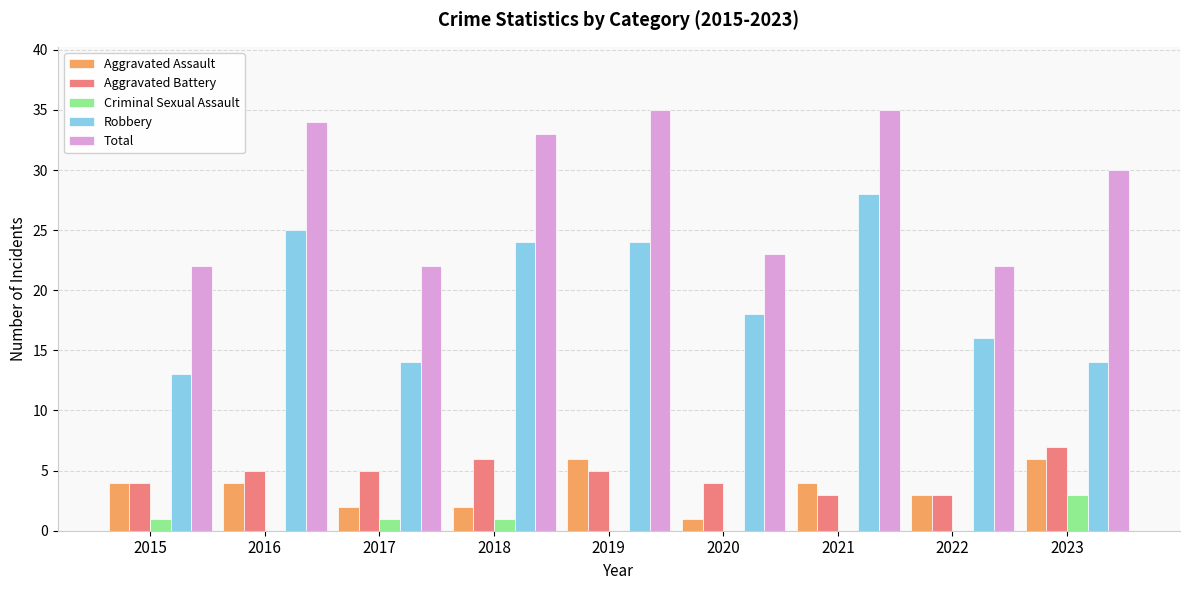

Which series changed the most between 2019 and 2023?

Robbery